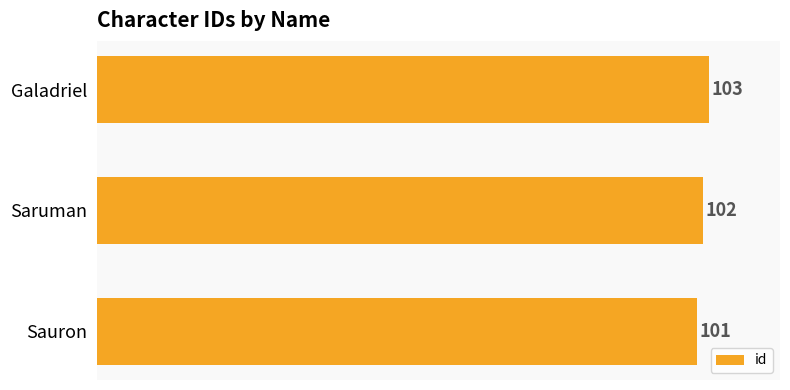

What is the ratio of the value at Saruman to the value at Sauron?

1.0